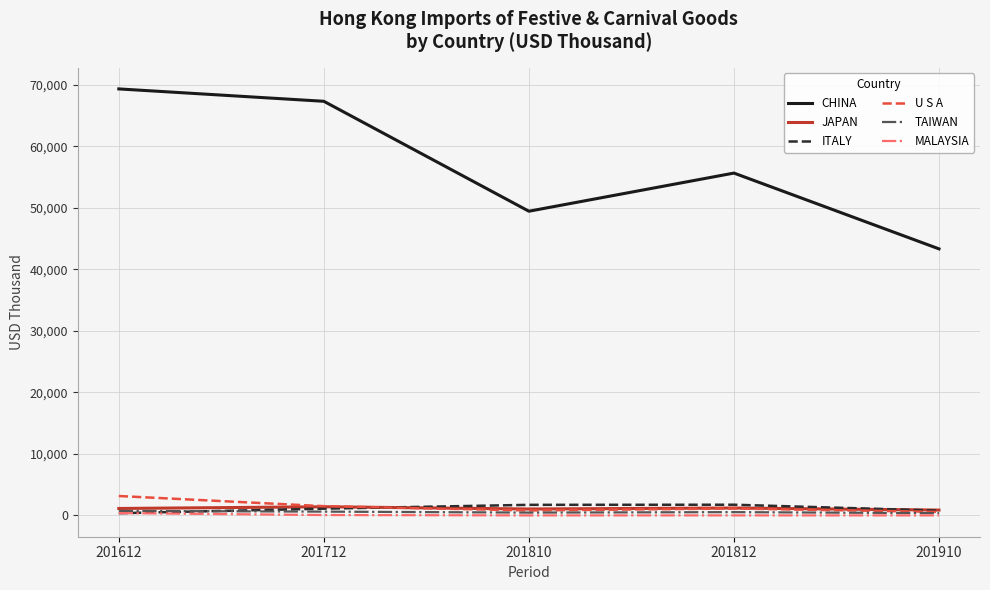

Is it true that ITALY equals 778.0 at 201910?

True